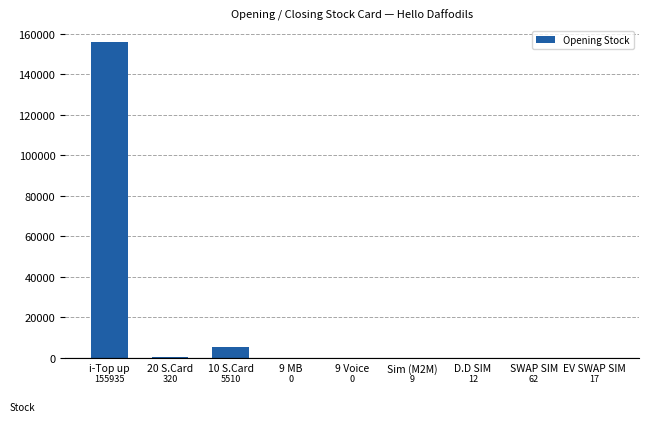

Is it true that the value at Sim (M2M) is 9?

True